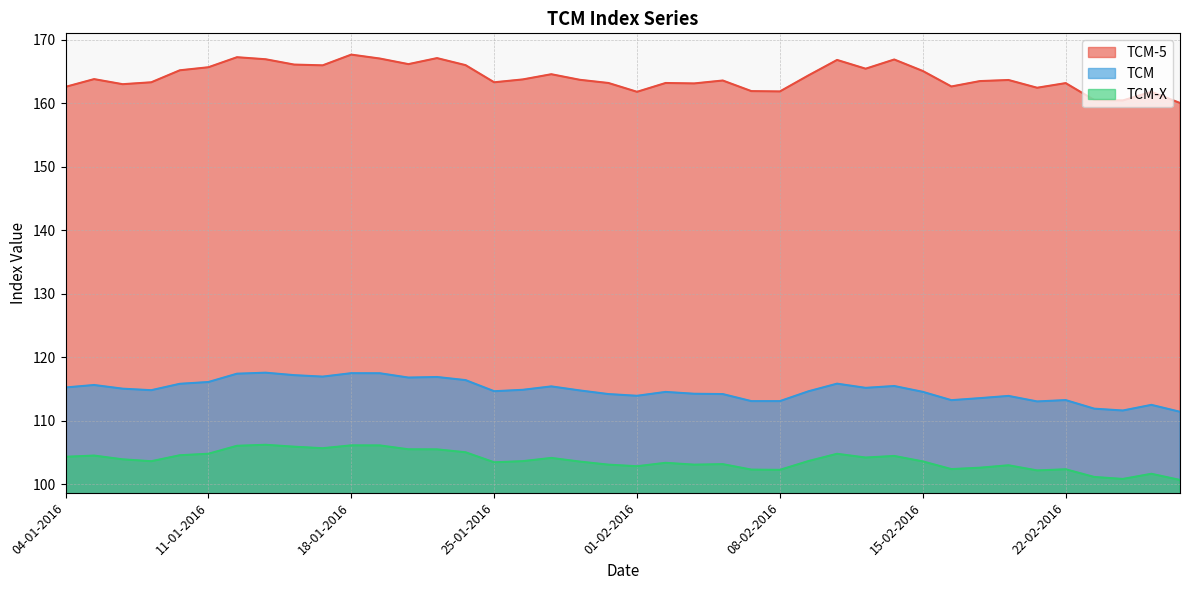

What is the total value across all series at 27-01-2016?

384.2